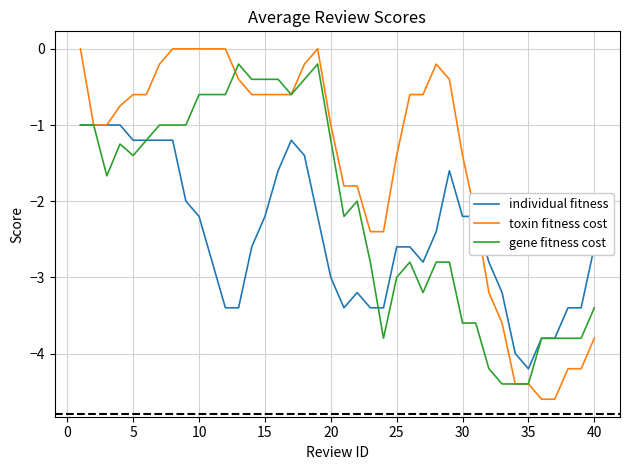

Which series has the largest range (max minus min)?

toxin fitness cost